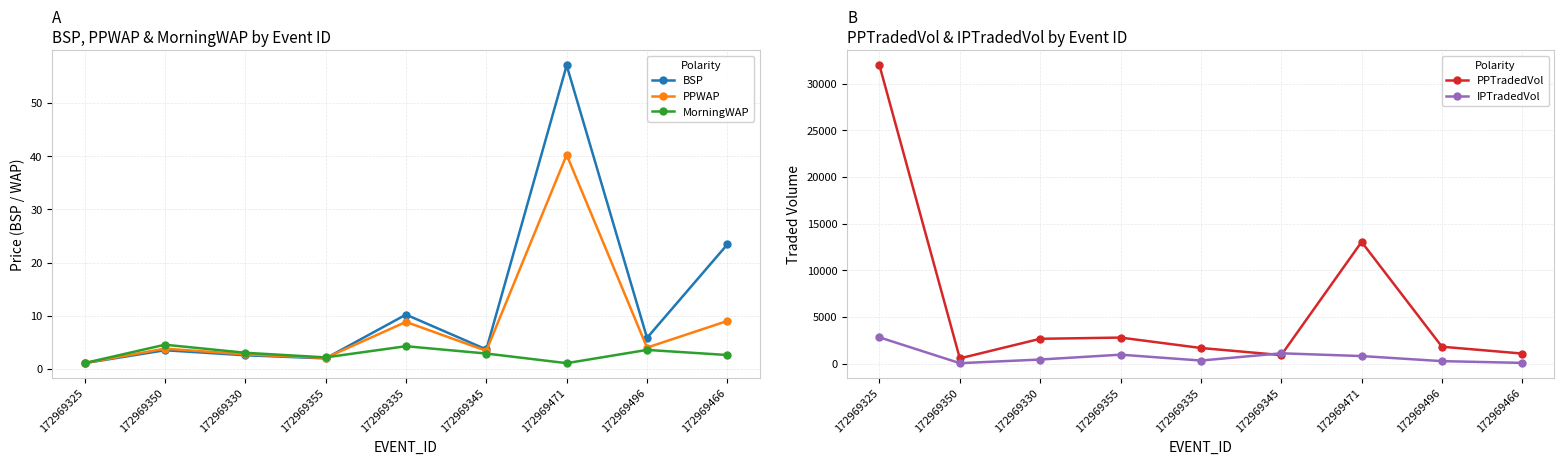

Is this an area chart (filled region under the line)?

No